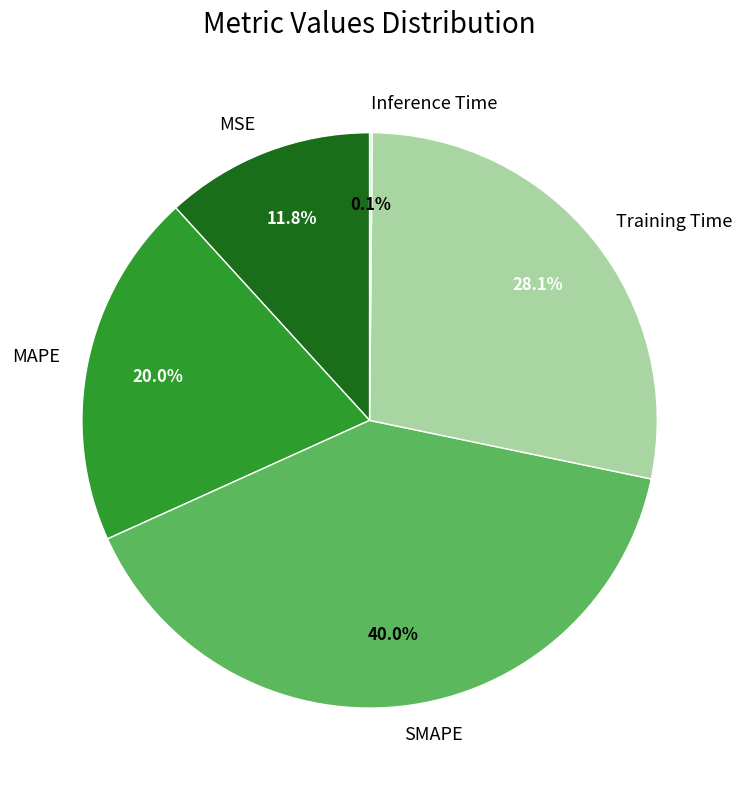

Which category has the biggest portion of the pie?

SMAPE